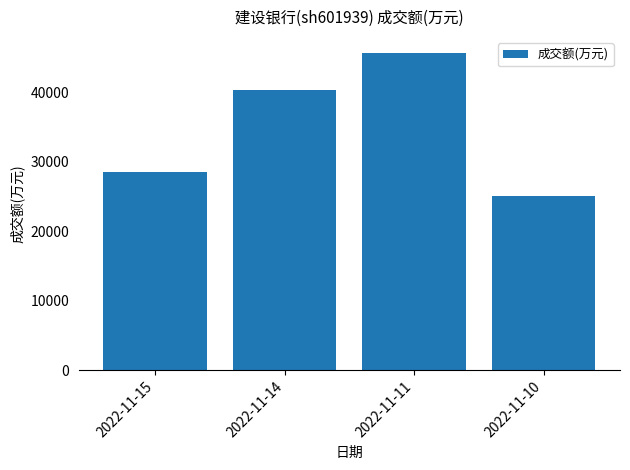

Where is the data nearest to the value 35371?

2022-11-14